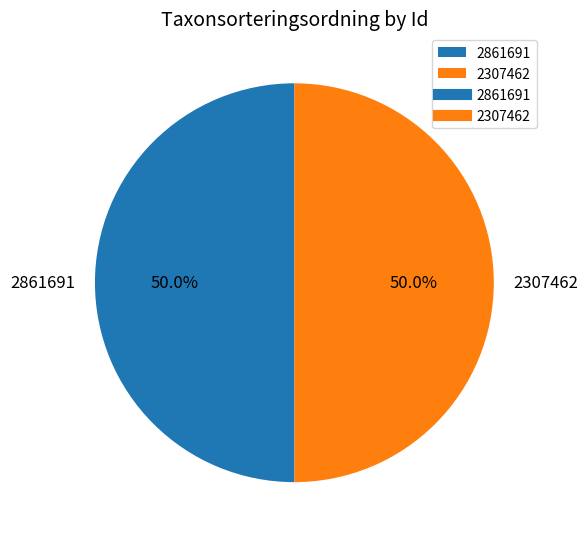

Approximately how many times larger is the value at 2861691 compared to 2307462?

1.0